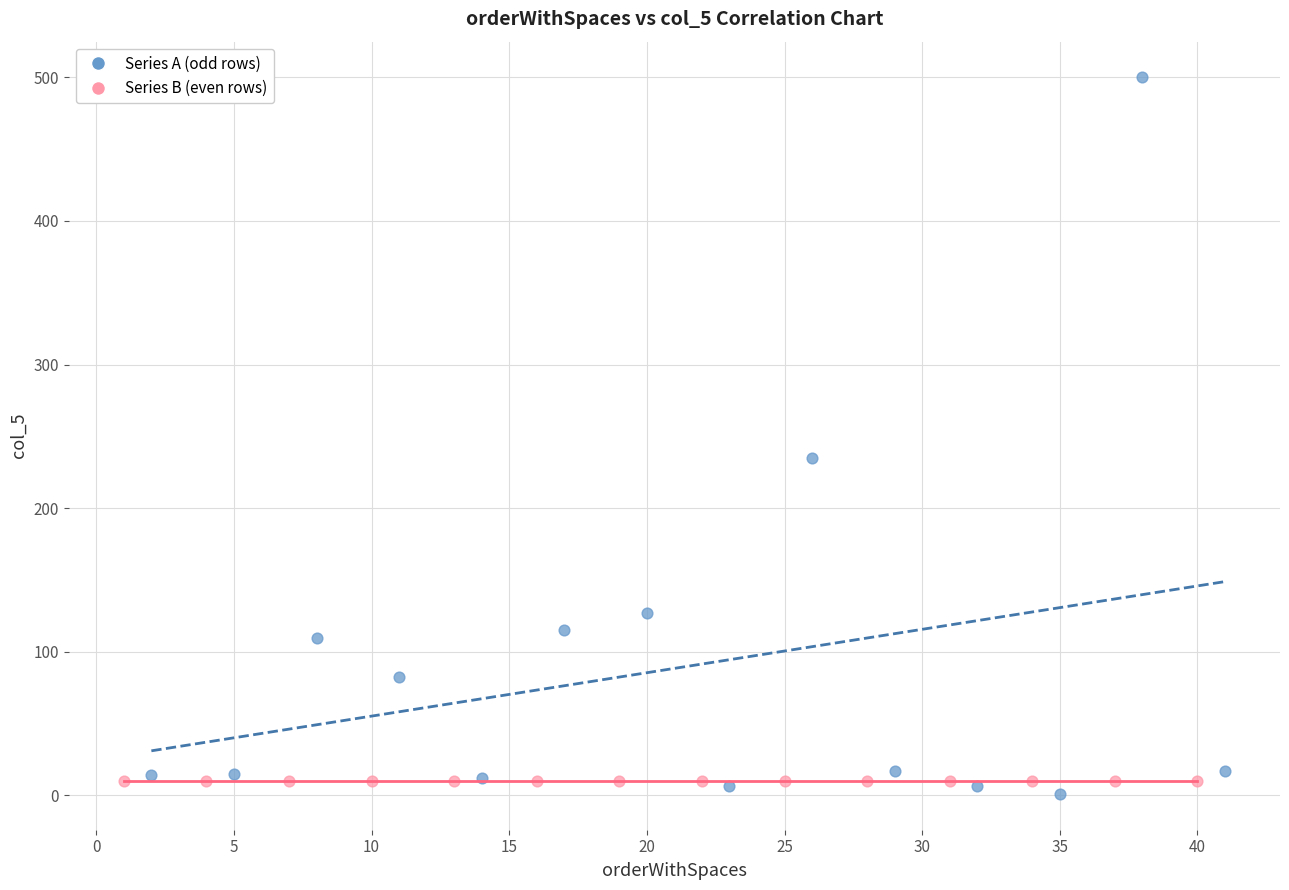

Which series contains the highest Y value?

Series A (odd rows)